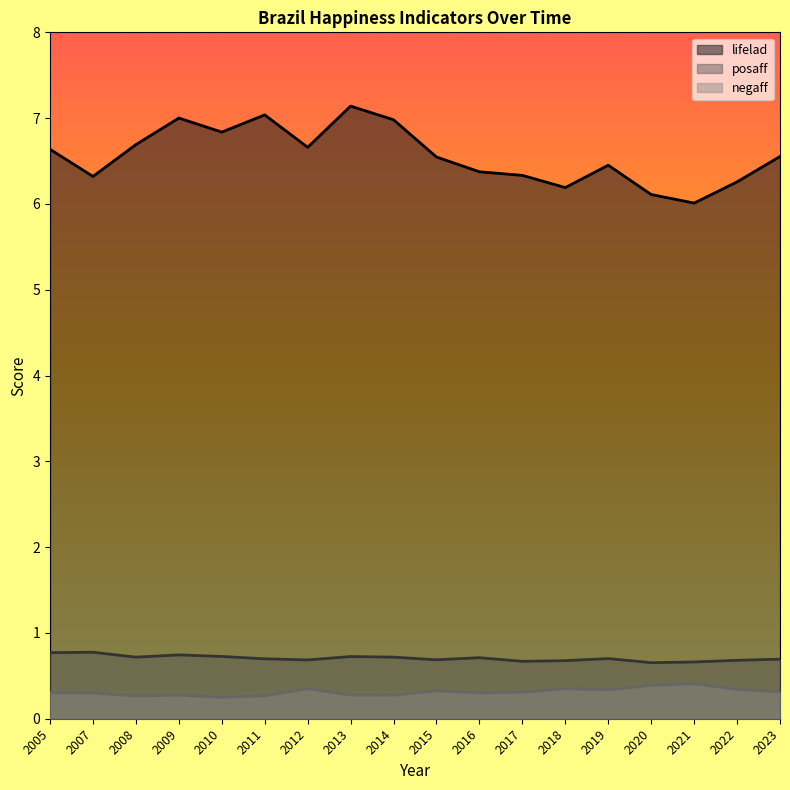

How many lines are shown in the chart?

3